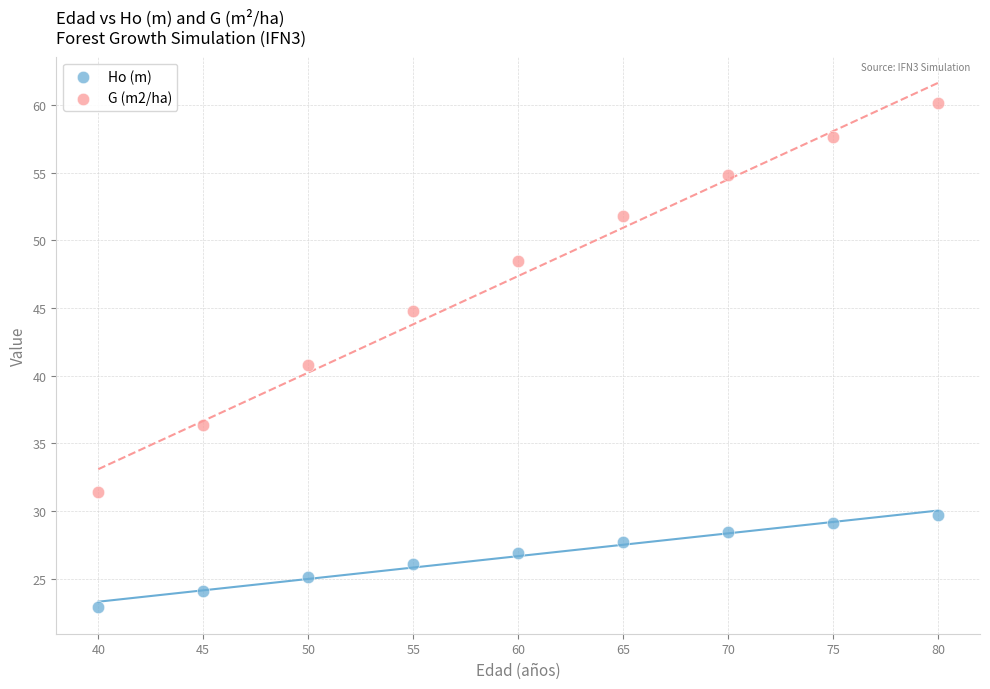

Across all data points, what is the range of X values (max minus min)?

40.0